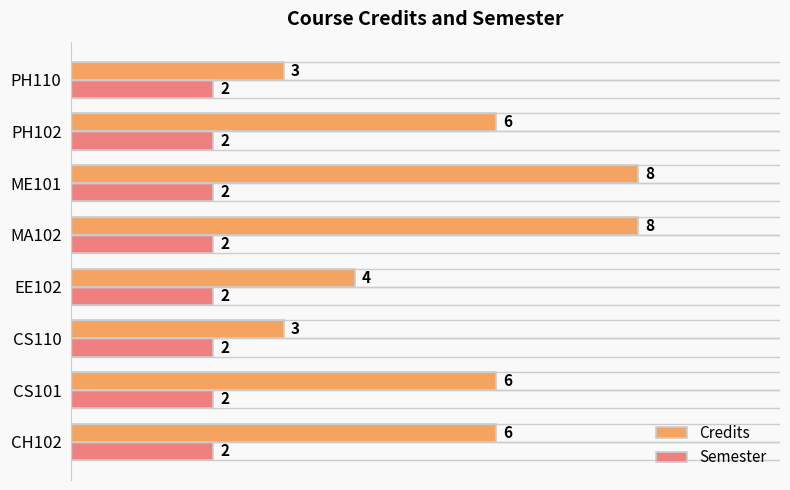

Count the number of categories in the chart.

8